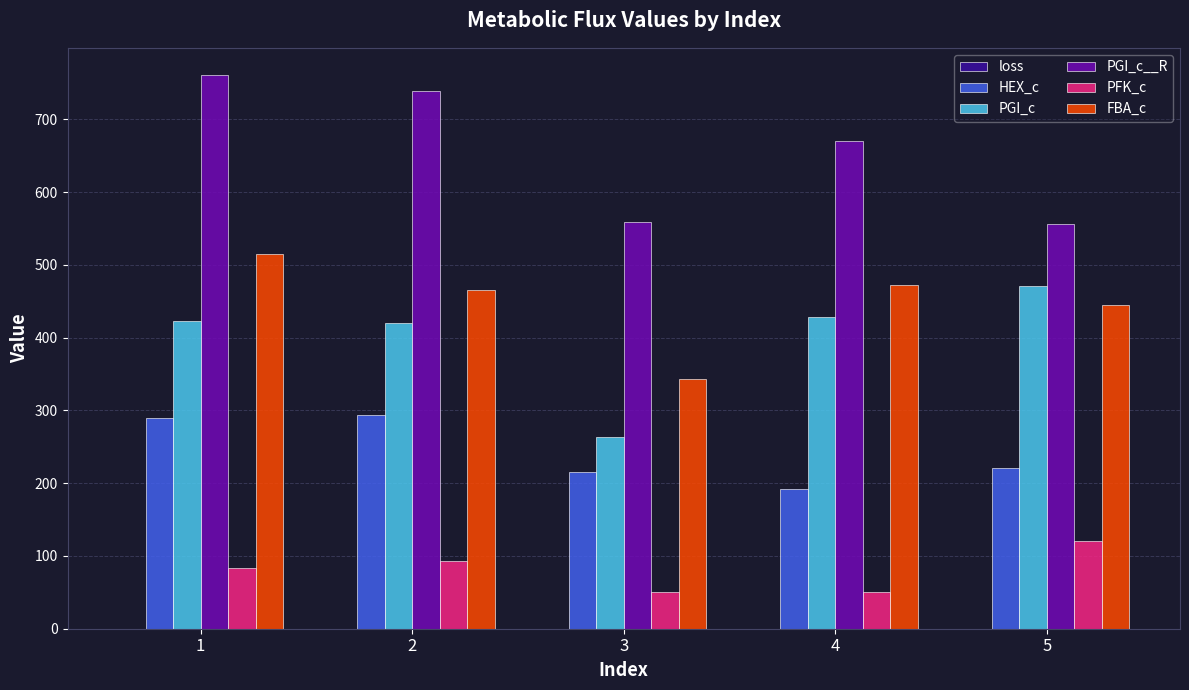

The value of HEX_c at 5 is 221.6. True or false?

True